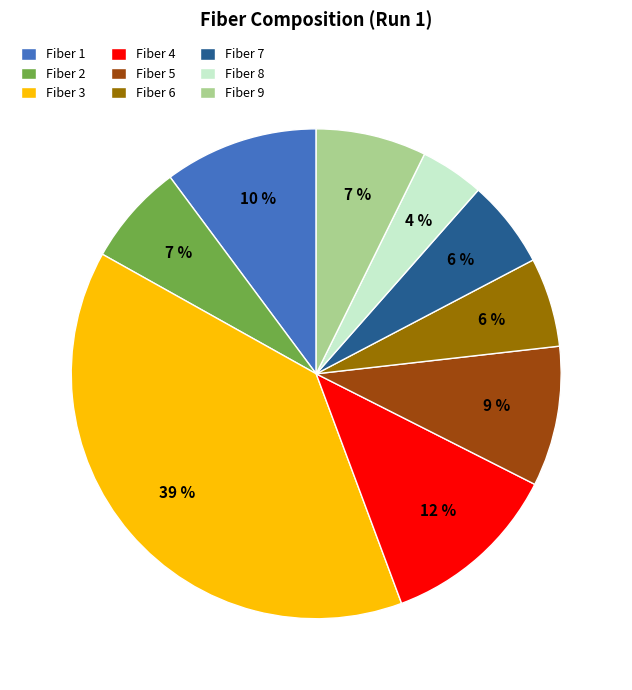

Is there a majority slice in this chart?

No